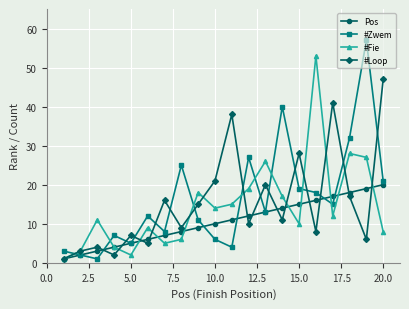

What is the minimum value shown in the chart?

1